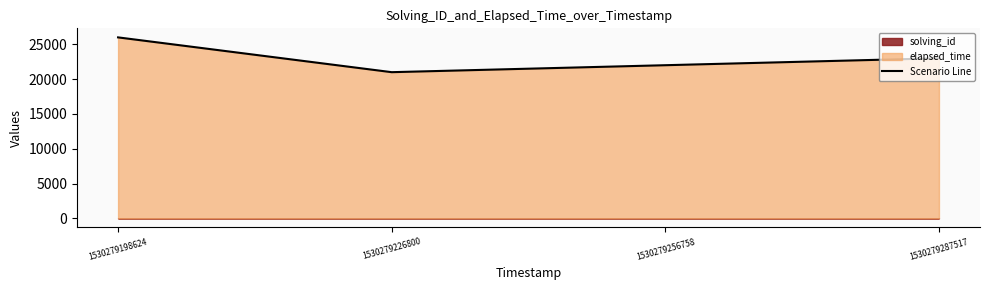

Does the chart have visible grid lines?

No